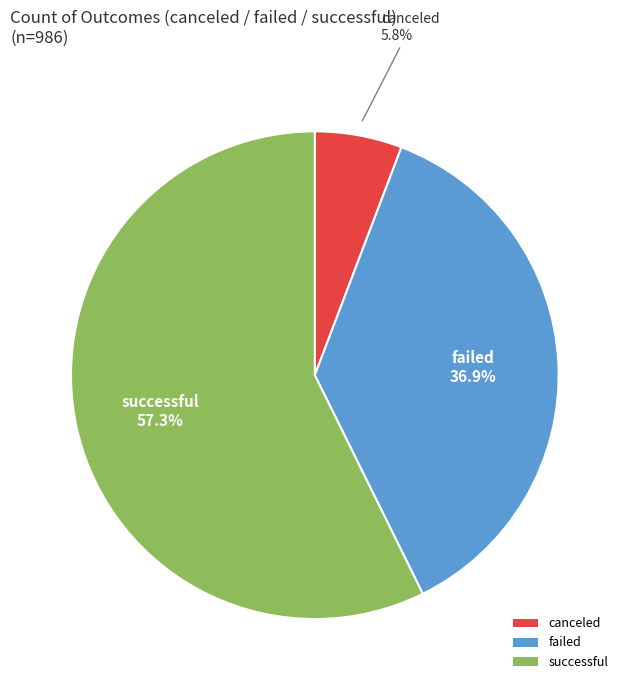

Do canceled and failed together represent more than half of the pie?

No